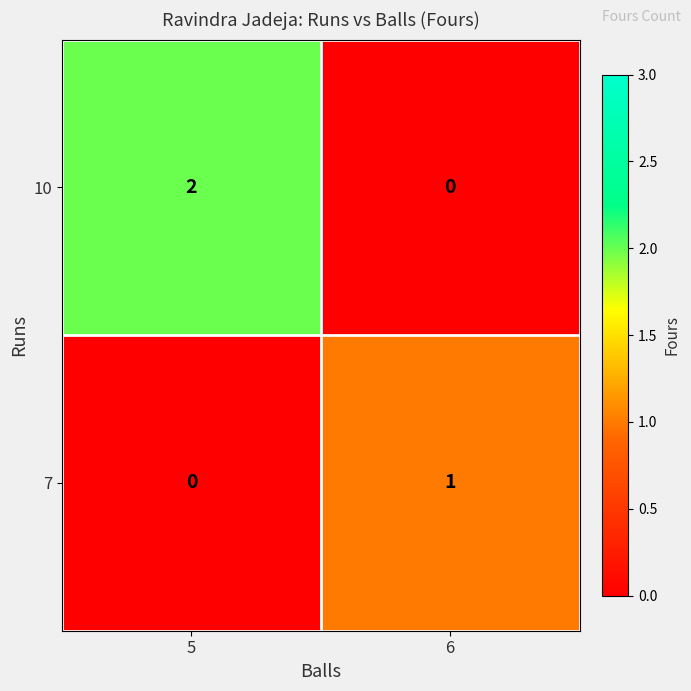

Which series has the largest range (max minus min)?

10